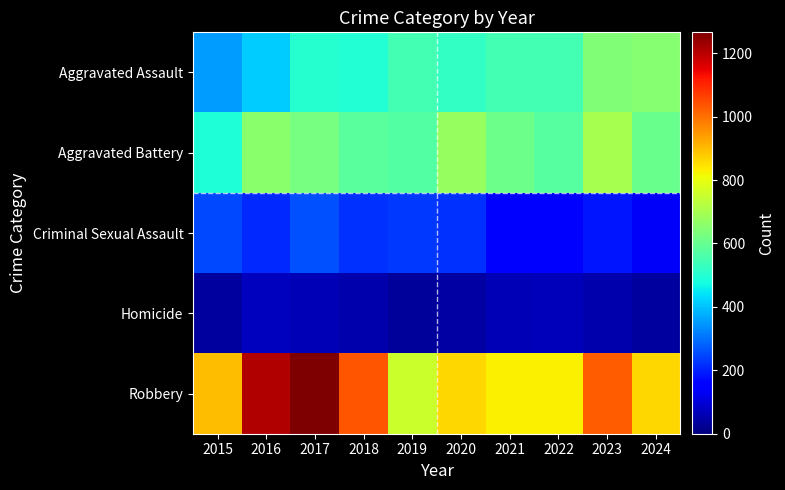

Reading left to right, what are all the values shown in this chart?

Aggravated Assault: 2015=354	2016=411	2017=502	2018=496	2019=546	2020=521	2021=548	2022=547	2023=641	2024=650
Aggravated Battery: 2015=494	2016=653	2017=628	2018=583	2019=572	2020=673	2021=611	2022=576	2023=701	2024=604
Criminal Sexual Assault: 2015=250	2016=212	2017=258	2018=220	2019=232	2020=221	2021=142	2022=158	2023=185	2024=135
Homicide: 2015=35	2016=70	2017=60	2018=53	2019=31	2020=43	2021=60	2022=68	2023=50	2024=35
Robbery: 2015=899	2016=1210	2017=1266	2018=1036	2019=754	2020=865	2021=830	2022=827	2023=1027	2024=864